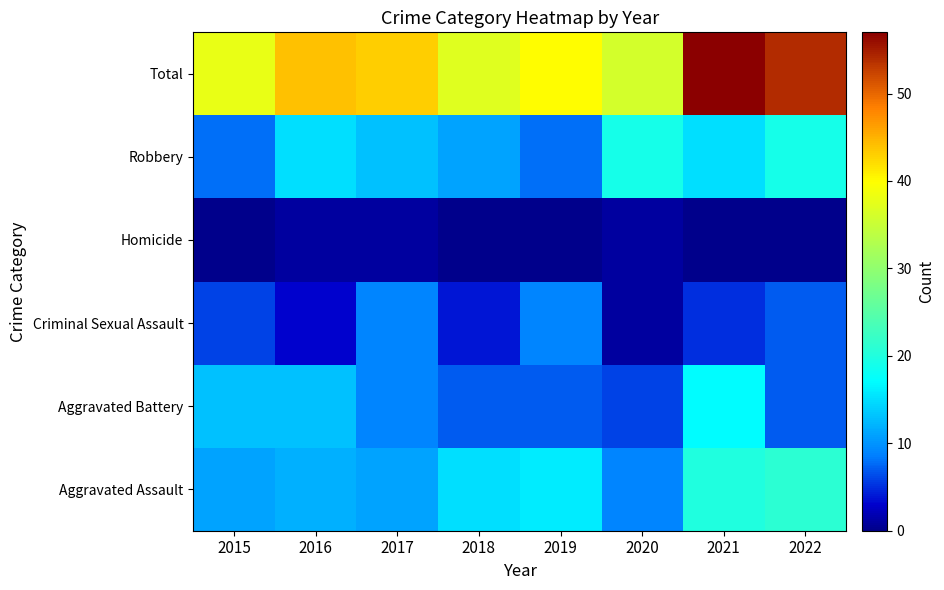

At 2018, list the series in order from smallest to largest.

Homicide, Criminal Sexual Assault, Aggravated Battery, Robbery, Aggravated Assault, Total